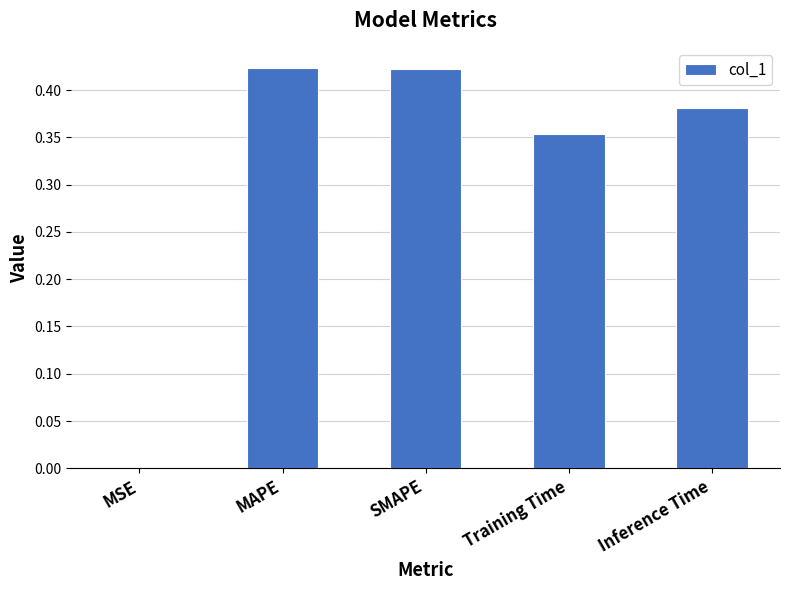

What is the sum of all values?

1.6